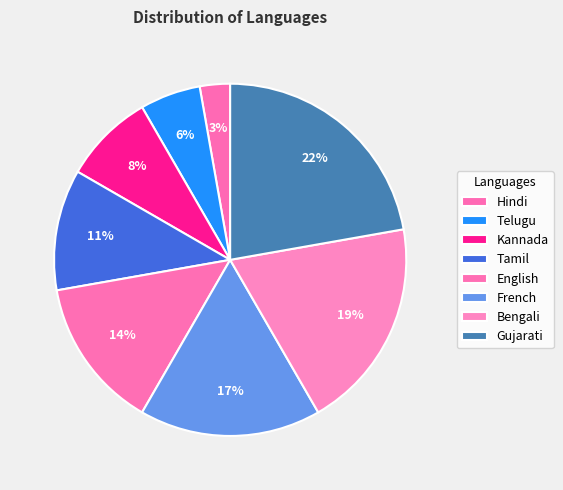

To the nearest percent, what portion does Bengali represent?

19%